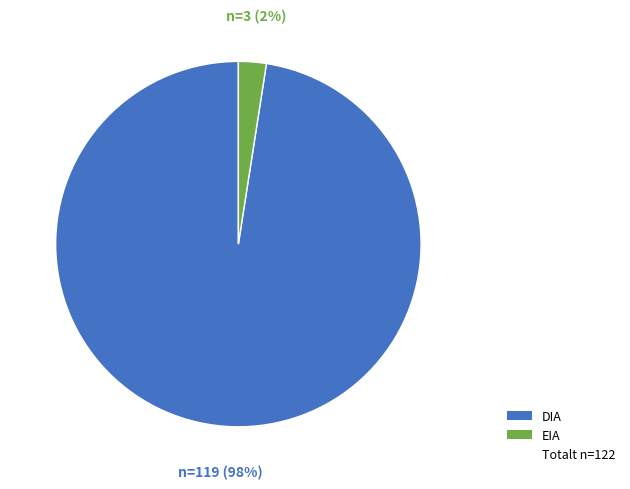

Does any single category account for the majority?

Yes